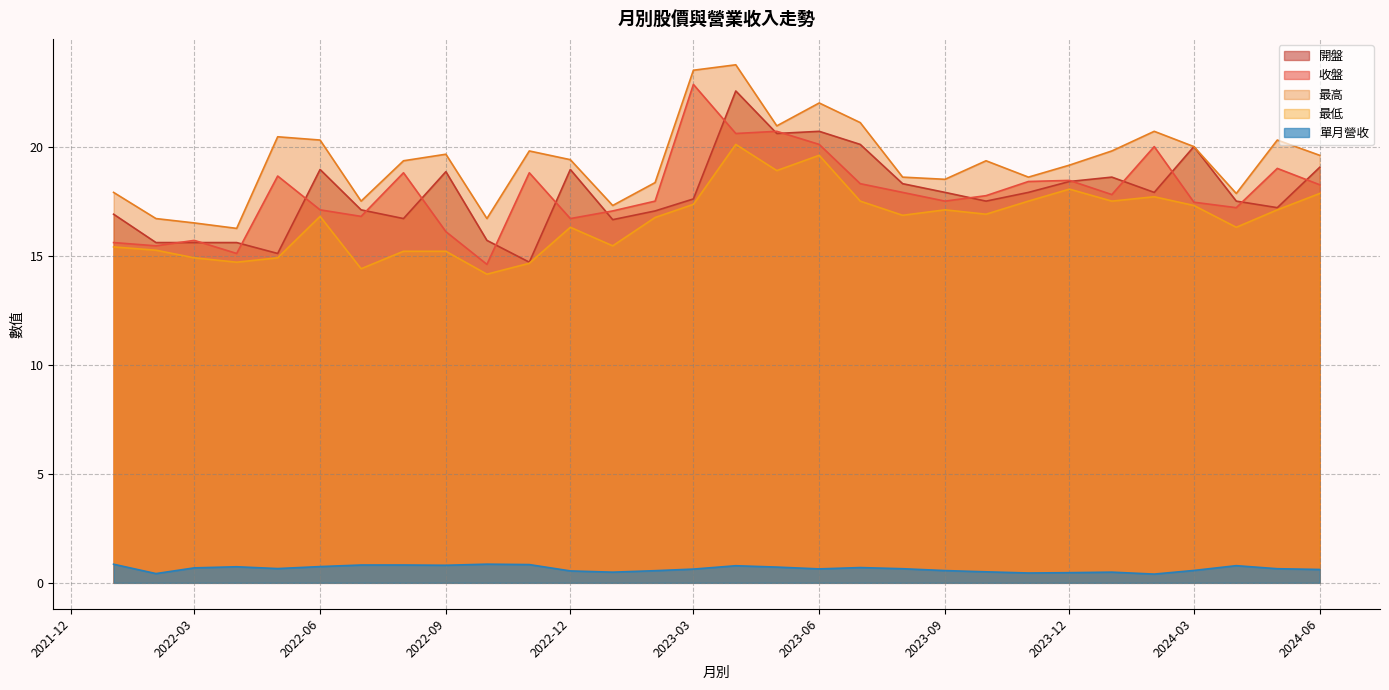

How many data points does each series have?

30